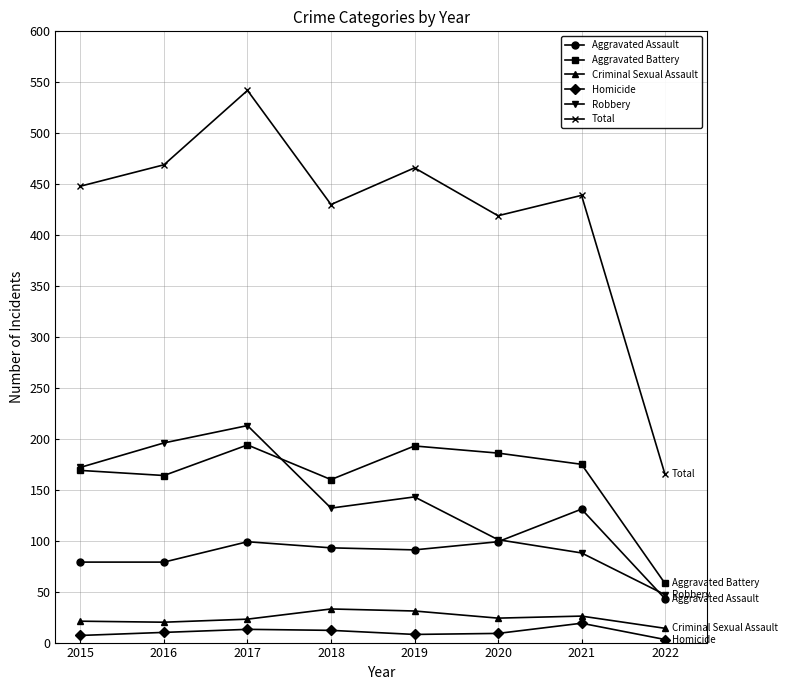

At which label is Robbery closest to 130?

2018